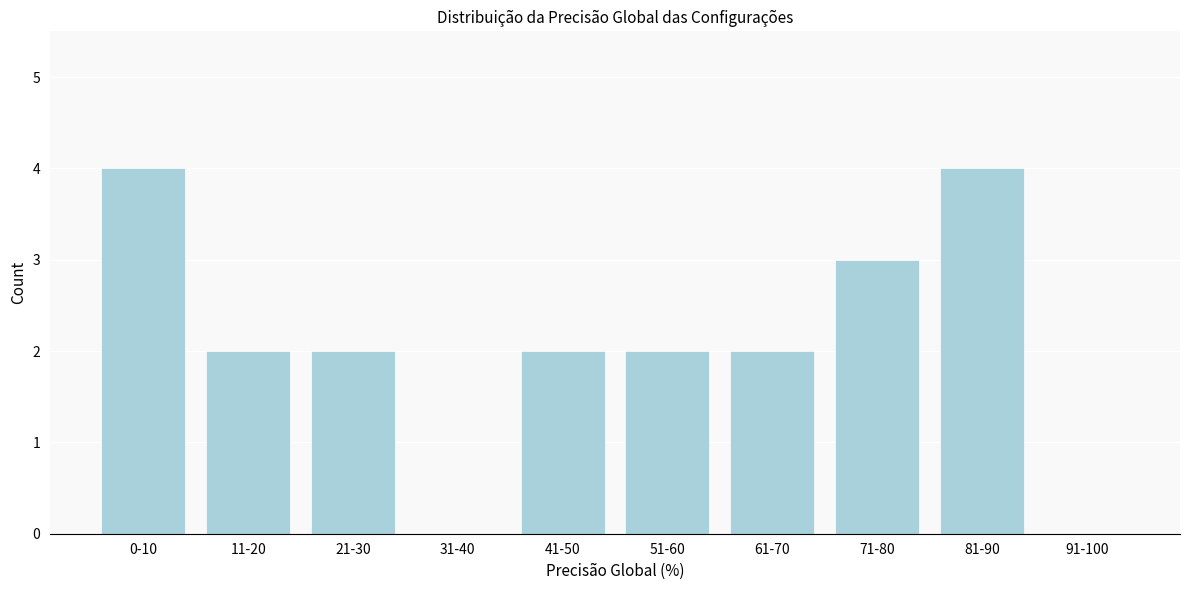

Reading left to right, list all the values displayed in this chart.

0-10=4	11-20=2	21-30=2	31-40=0	41-50=2	51-60=2	61-70=2	71-80=3	81-90=4	91-100=0